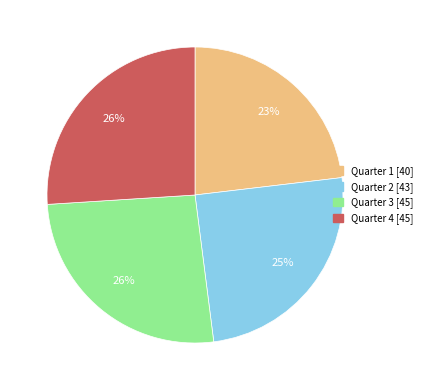

Is the sum of Quarter 1 and Quarter 2 greater than half?

No